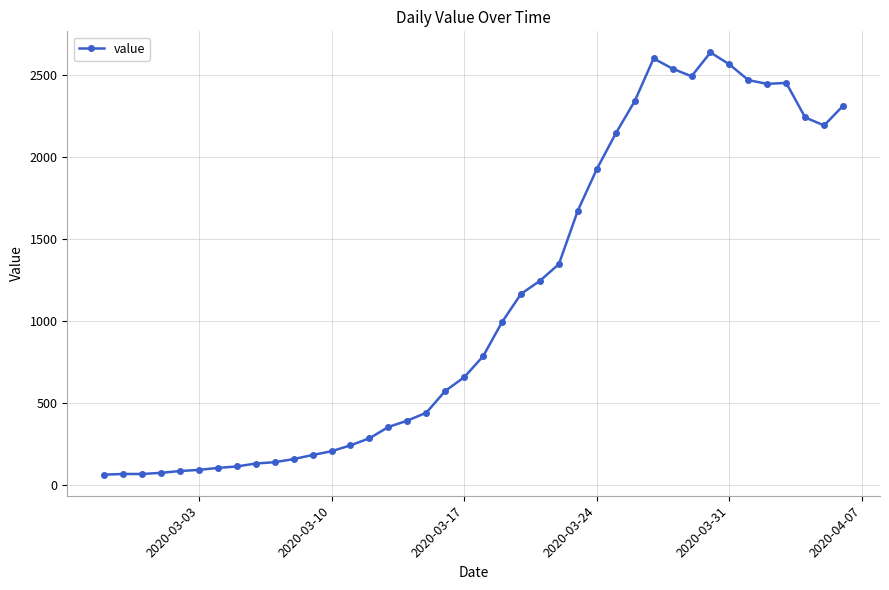

What is the smallest value displayed?

61